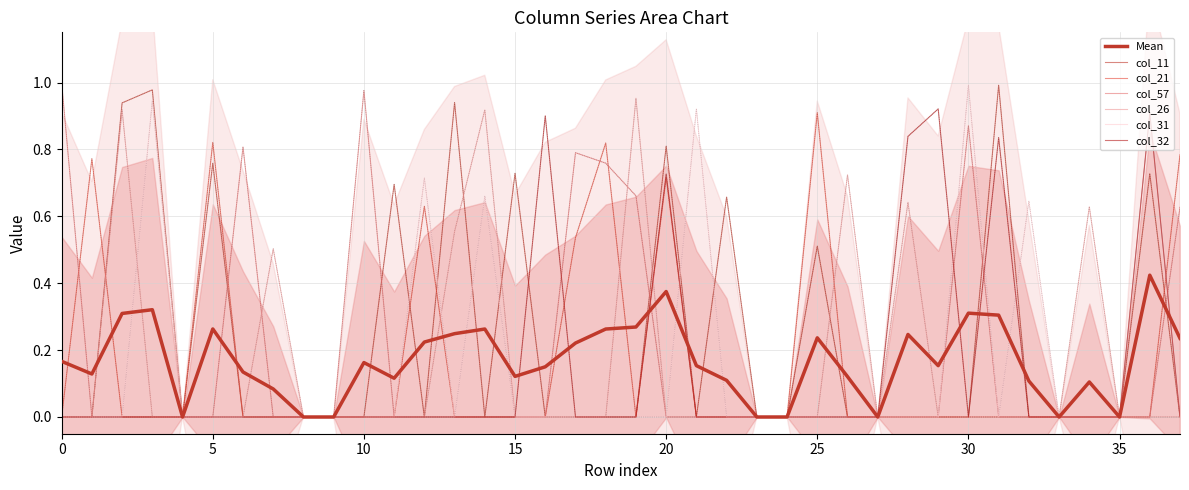

List the series in order of their peak value, lowest first.

col_21, col_32, col_26, col_11, col_31, col_57